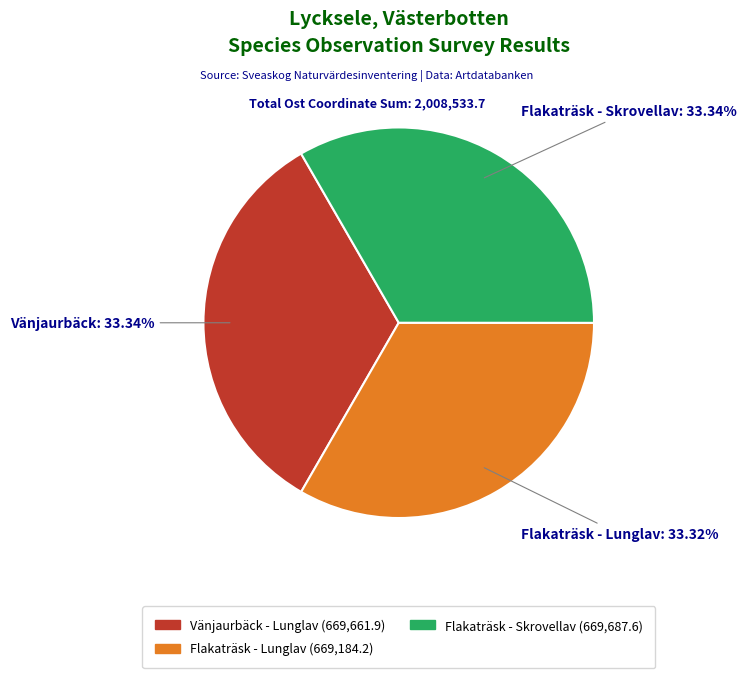

Is there any slice that represents more than half of the pie?

No